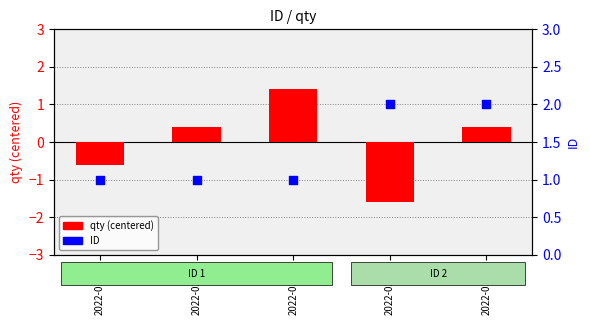

Which series has the widest spread of Y values?

qty (centered)